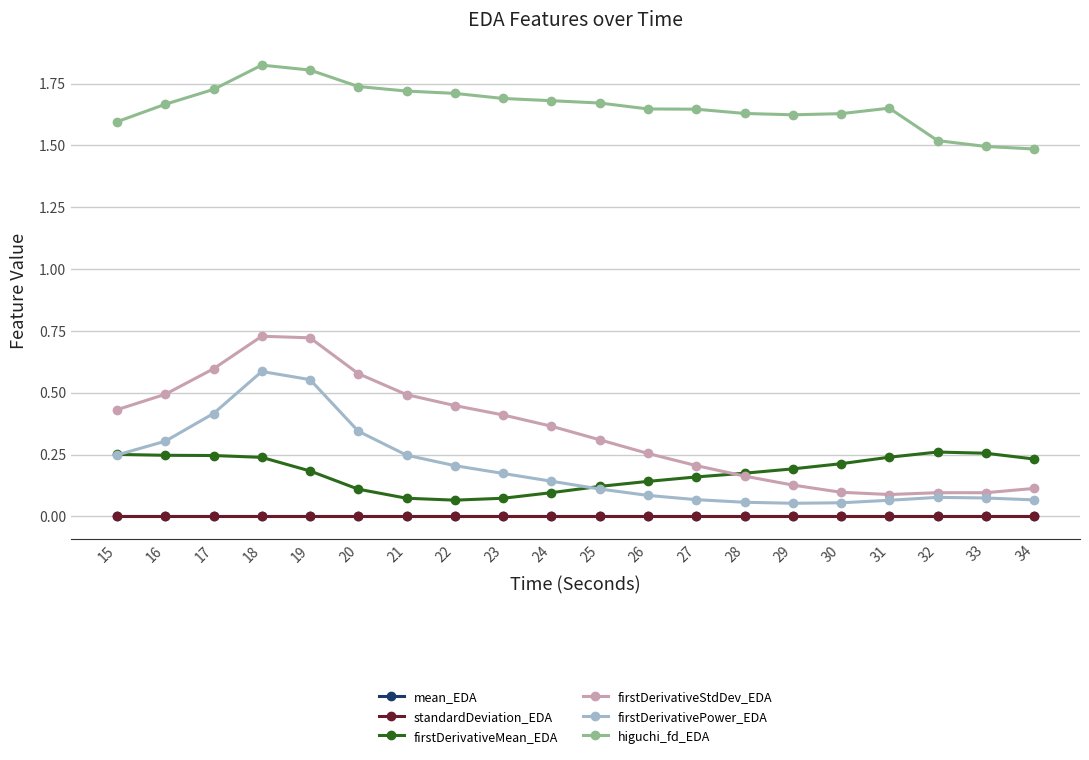

At which label does firstDerivativePower_EDA reach its peak?

18